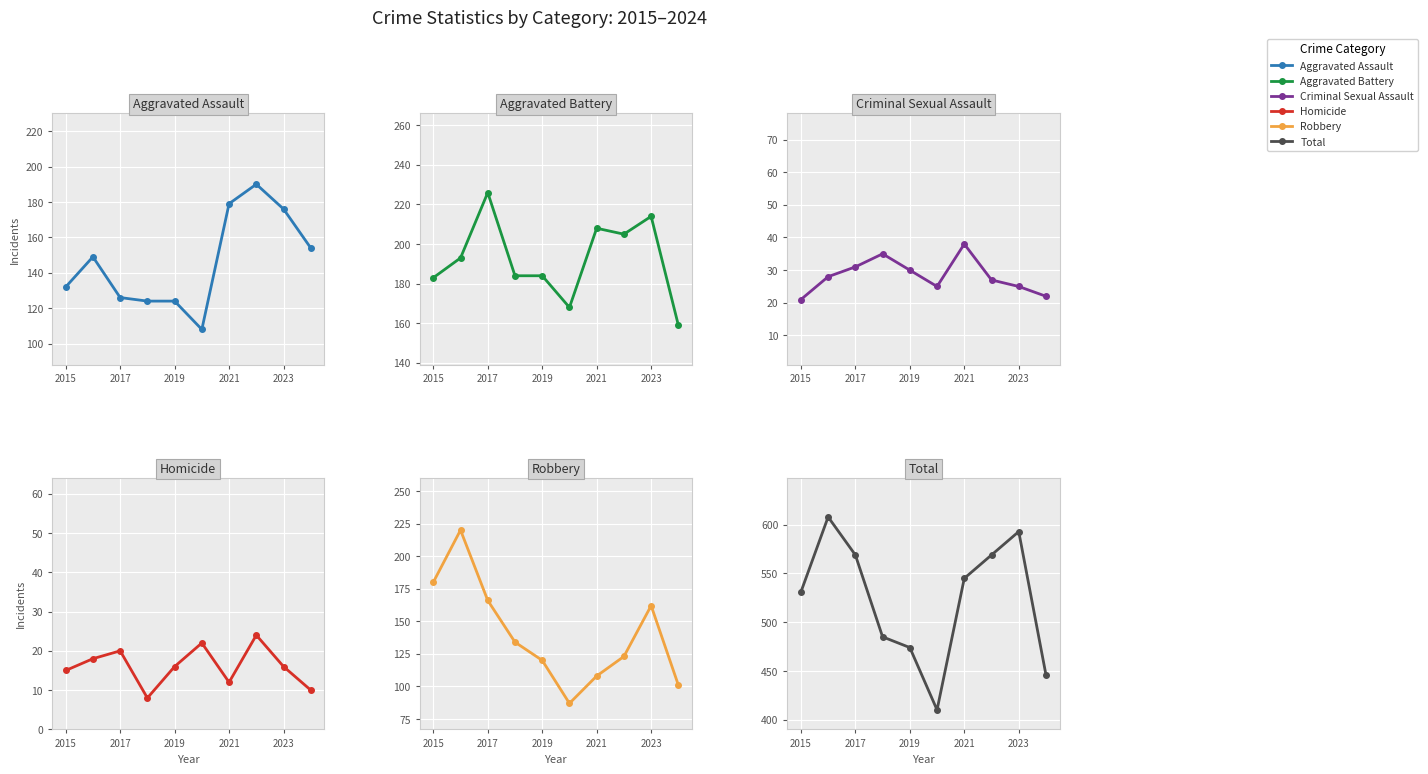

True or false: Criminal Sexual Assault has more than 1 interior local peaks.

True